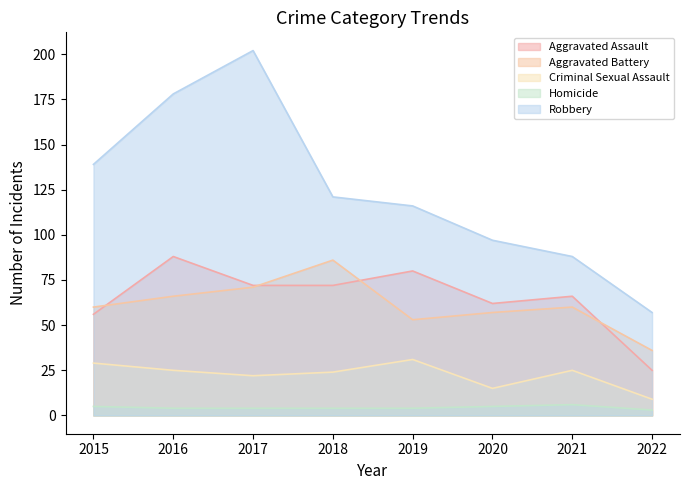

What is the value of the Criminal Sexual Assault point at the 8th from the left?

9